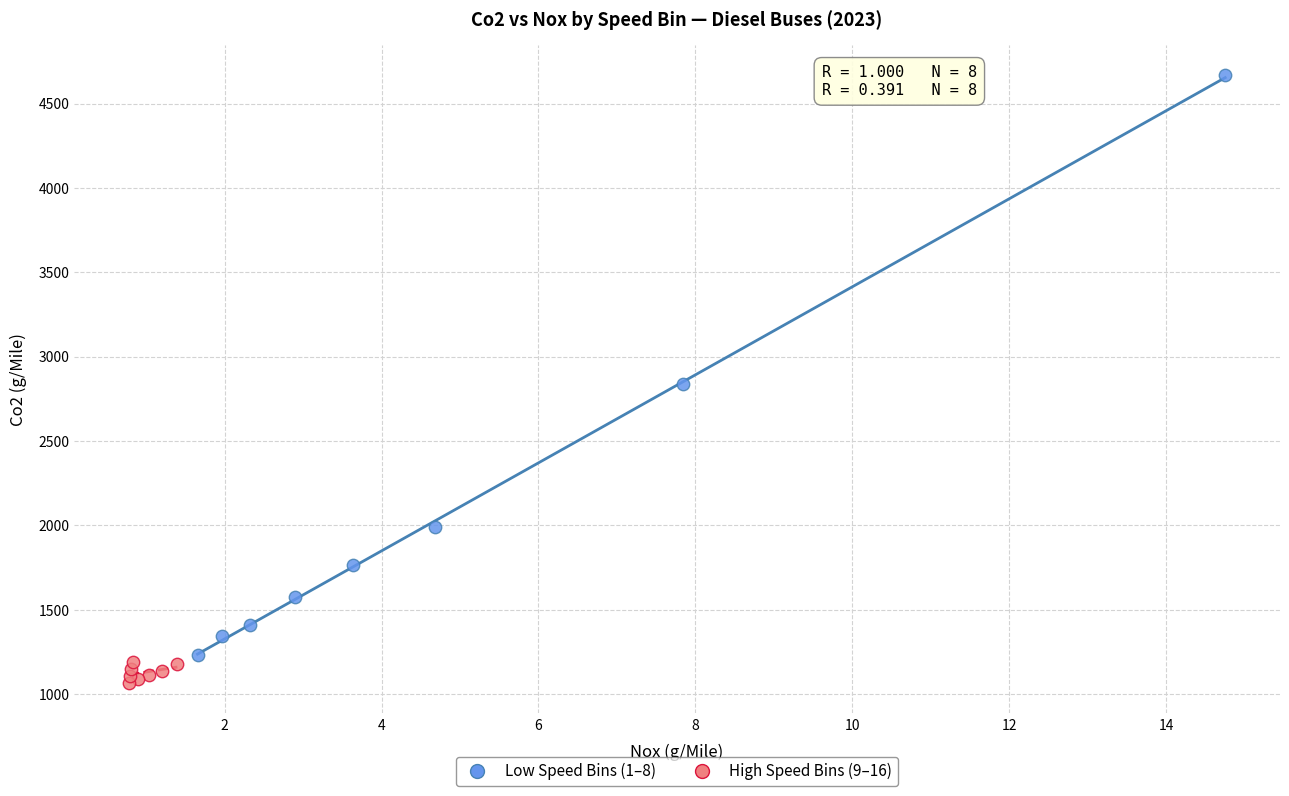

Which series has the largest Y range (max minus min)?

Low Speed Bins (1–8)